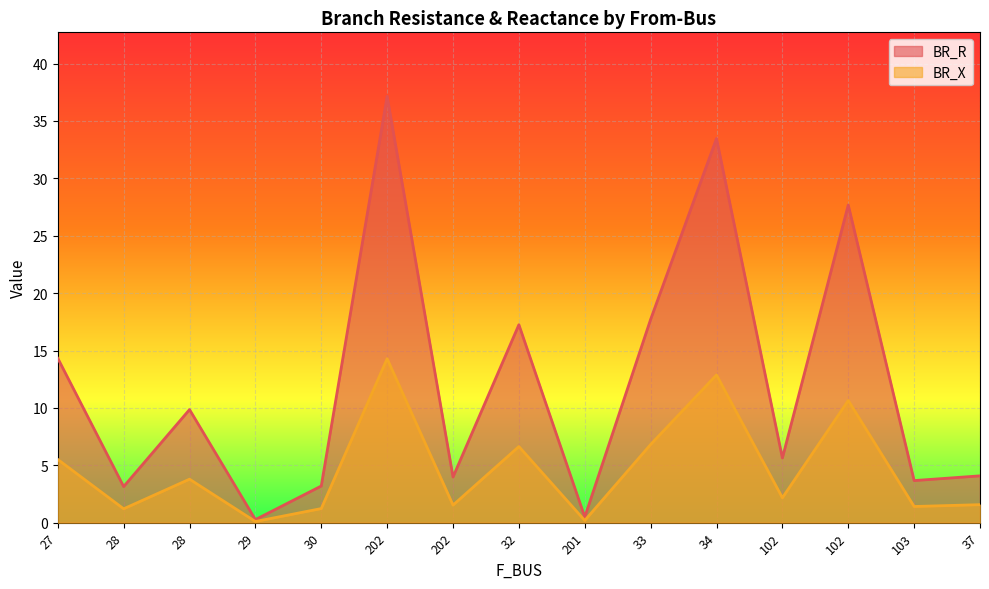

True or false: BR_X and BR_R intersect in this chart.

False